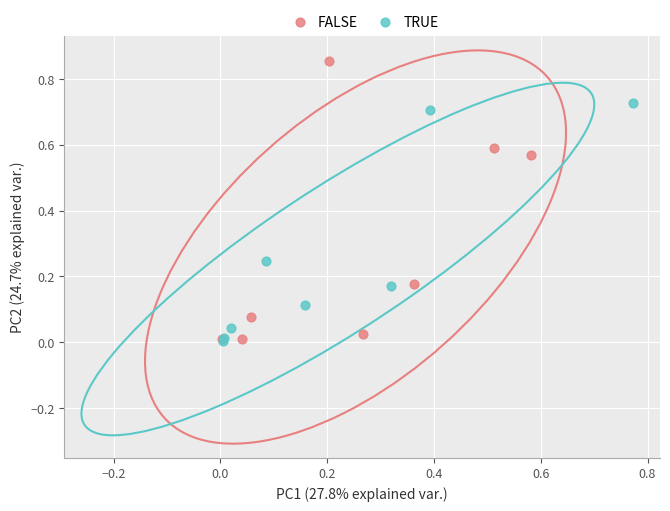

Which series reaches the maximum Y coordinate?

FALSE